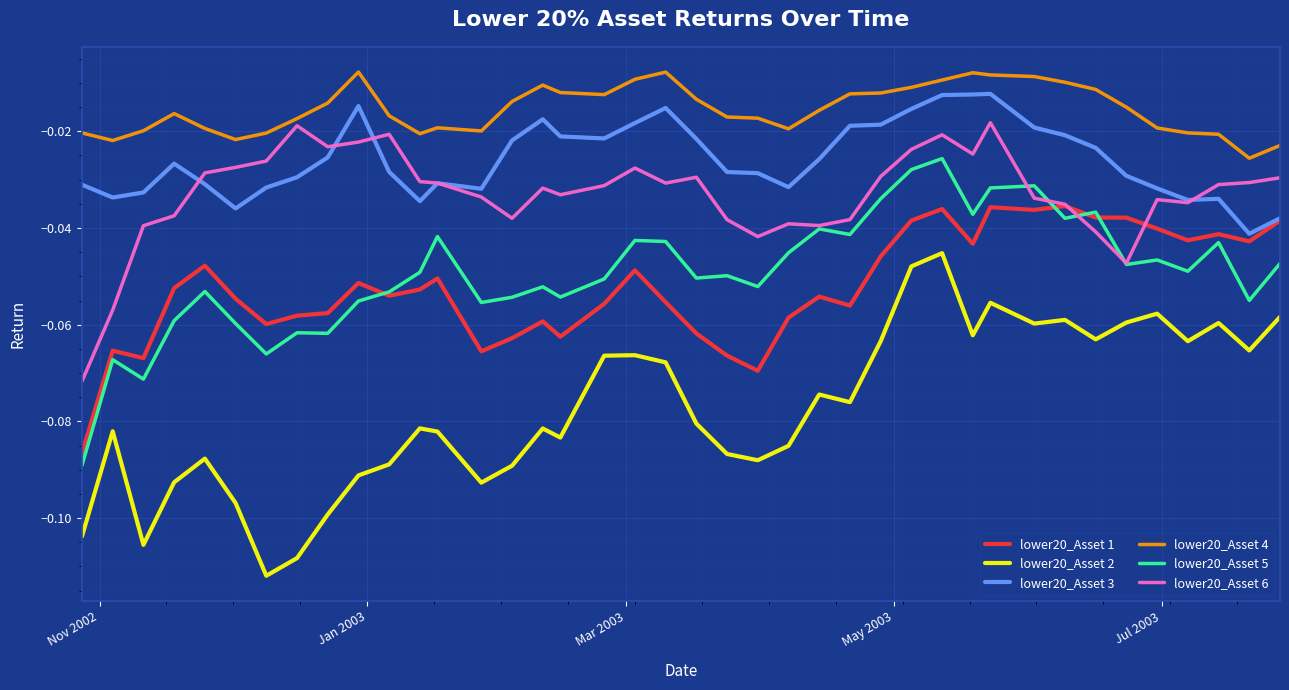

True or false: lower20_Asset 5 and lower20_Asset 4 intersect in this chart.

False